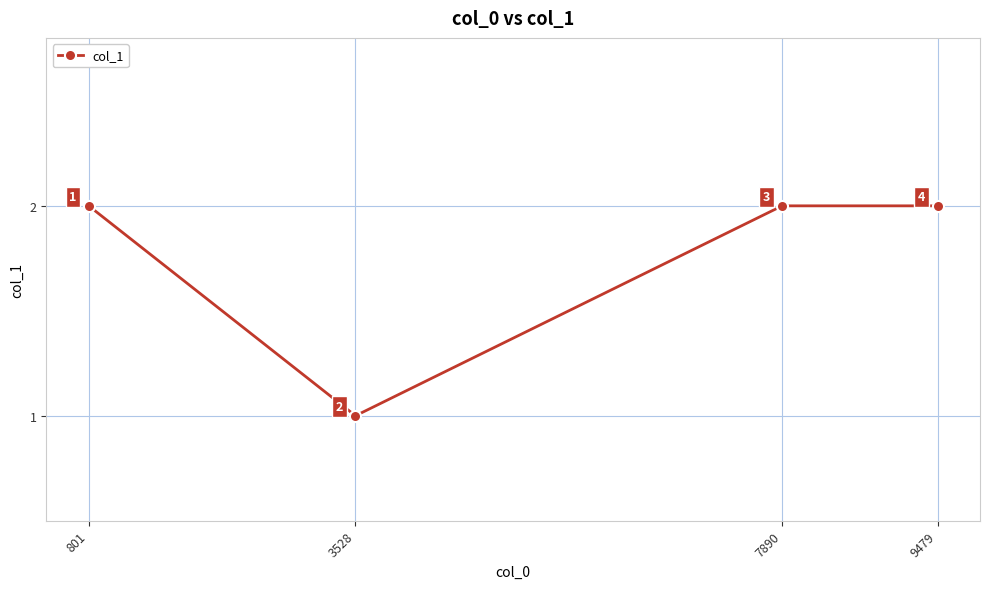

Which category has the lowest value across all series?

3528